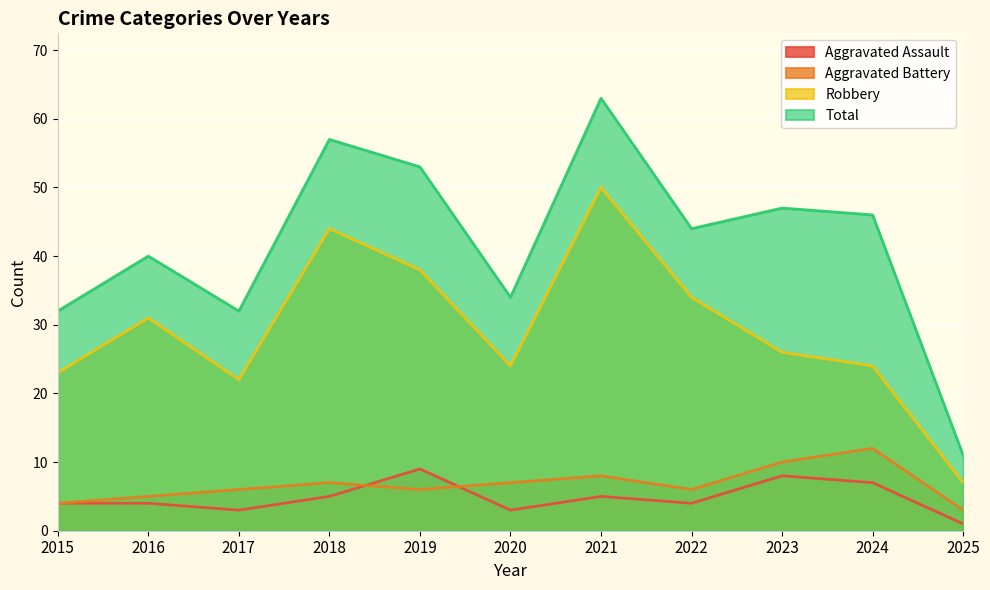

What is the difference between the highest and lowest values at 2015?

28